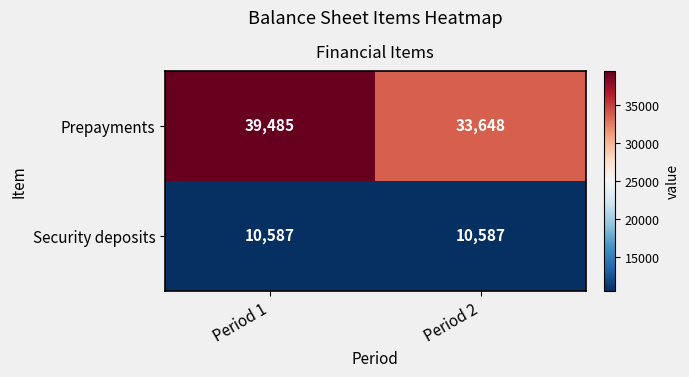

What is the difference between the maximum and minimum values in the Prepayments series?

5837